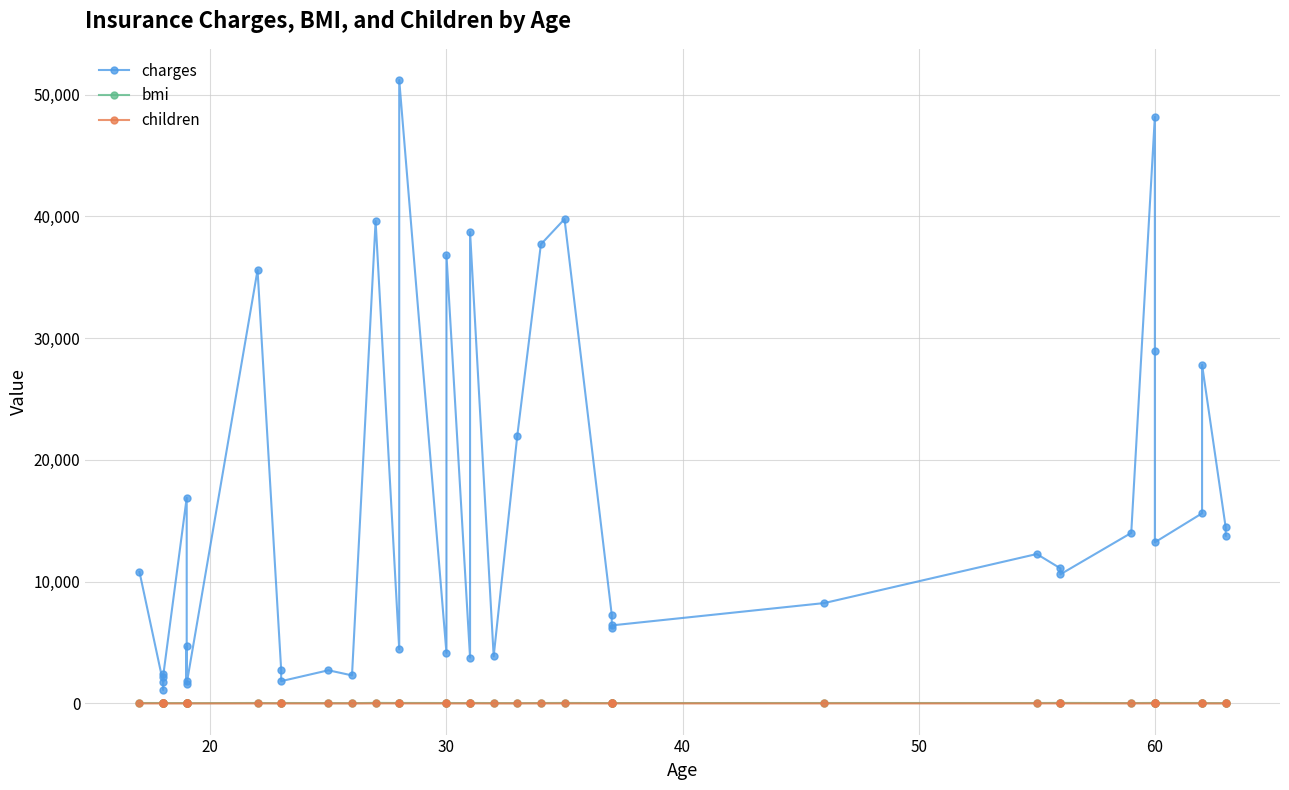

True or false: bmi and charges cross at least once.

False